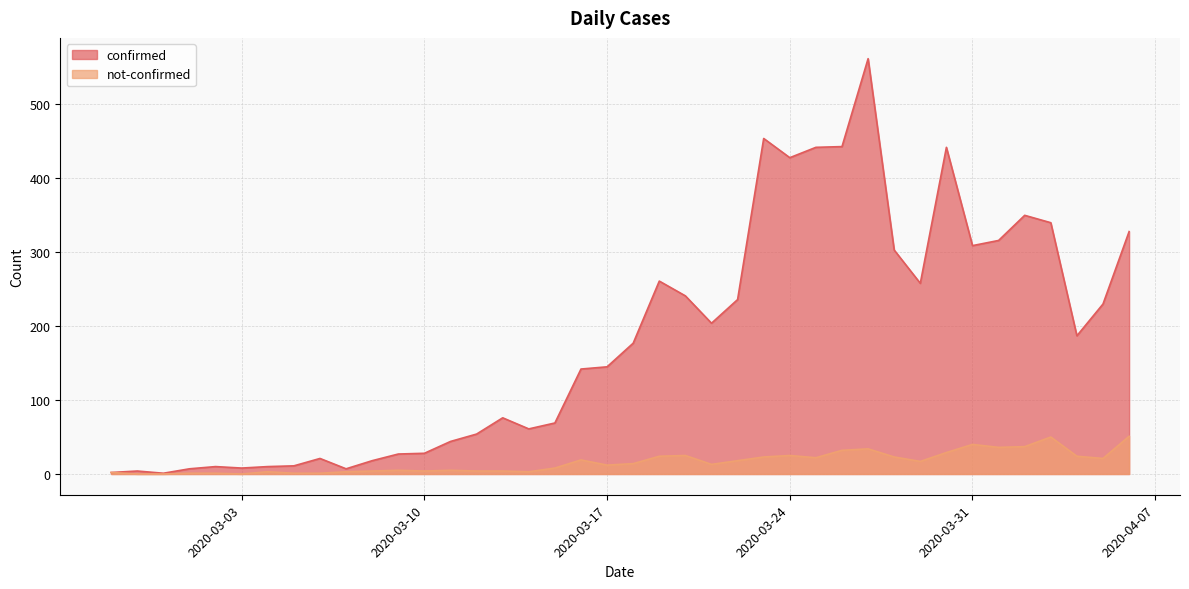

How many lines are shown in the chart?

2